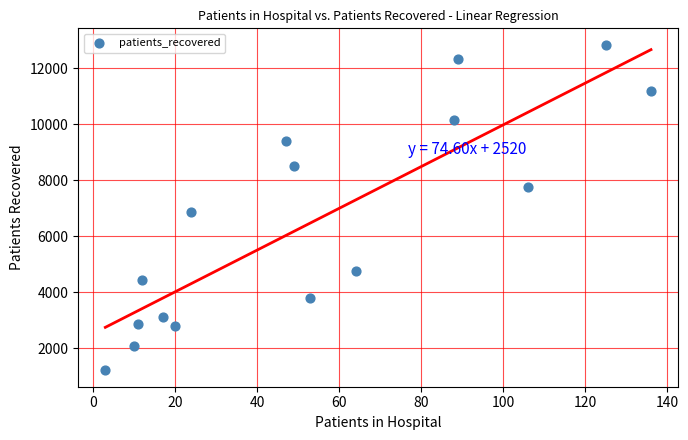

What Y value in the scatter plot is closest to 7024?

6868